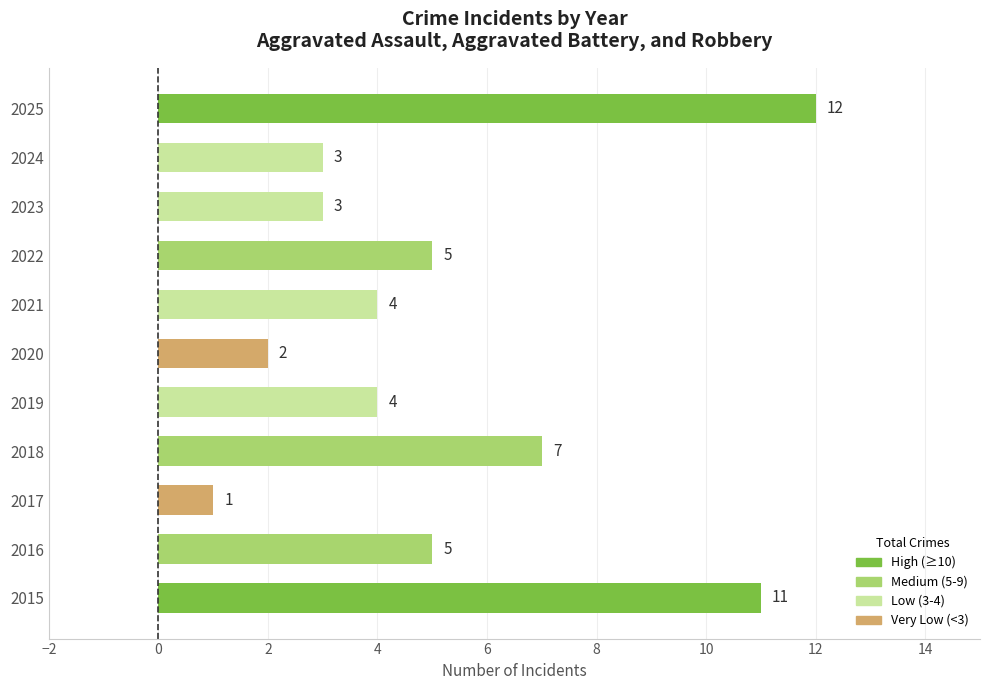

Reading bottom to top, transcribe all the data shown in this chart.

11	5	1	7	4	2	4	5	3	3	12